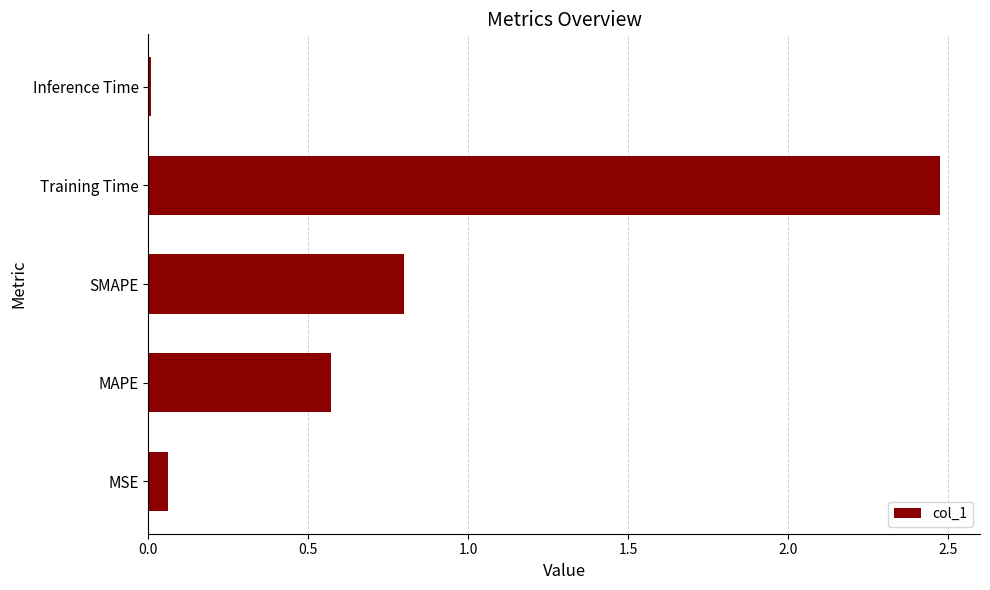

At which category does the chart reach its peak across all series?

Training Time